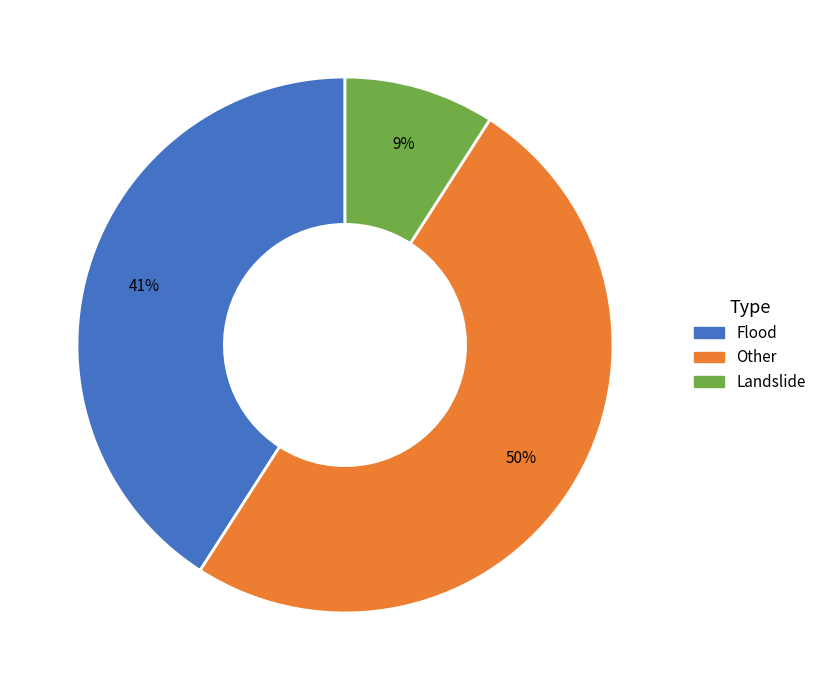

Which slice is the smallest?

Landslide